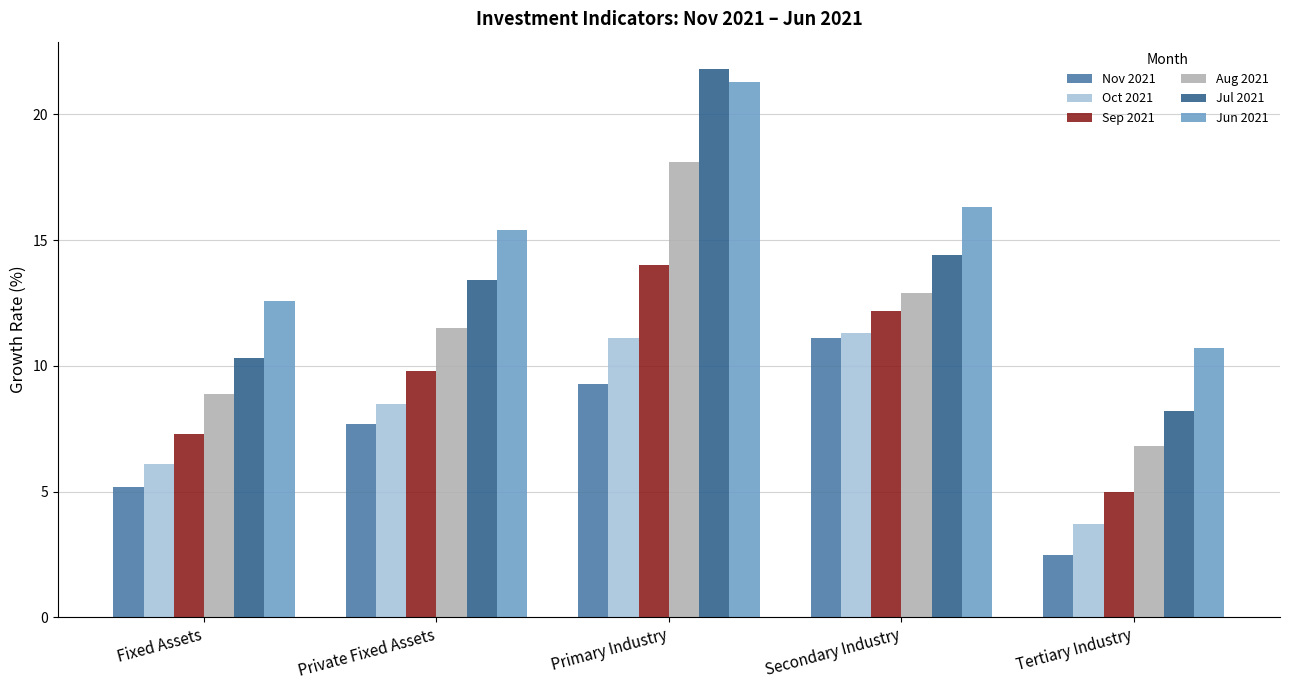

How many values in the Jun 2021 series are below 15?

2